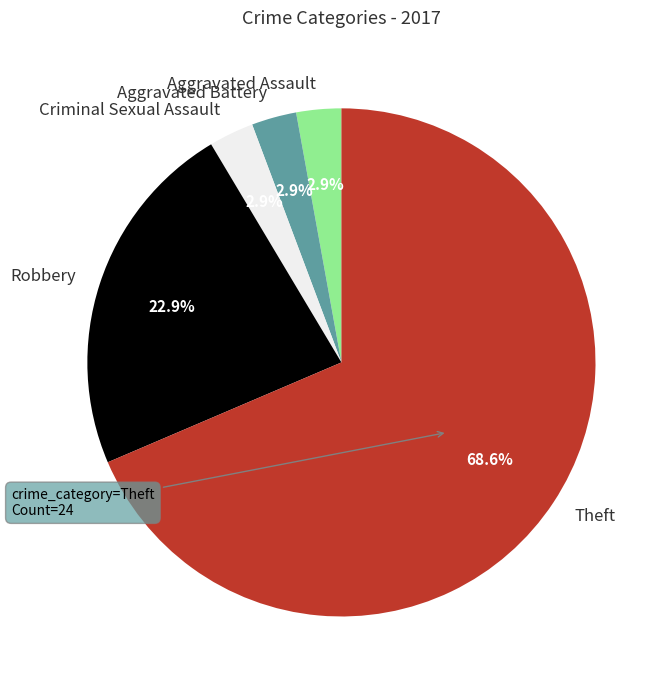

What is the ratio of the value at Aggravated Assault to the value at Criminal Sexual Assault?

1.0